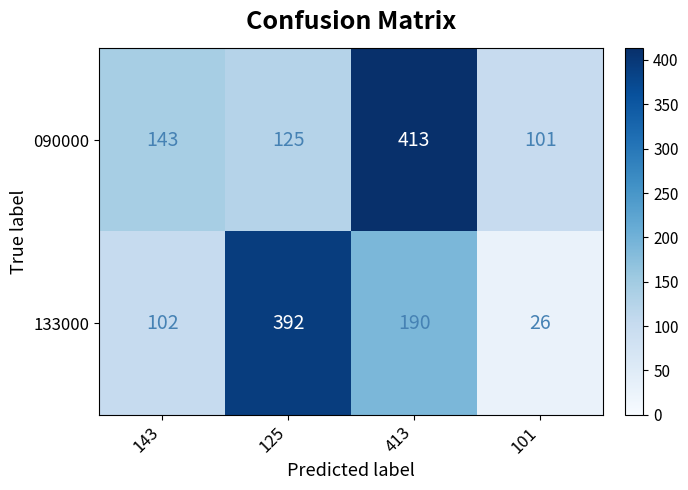

What is the maximum value shown in the chart?

413